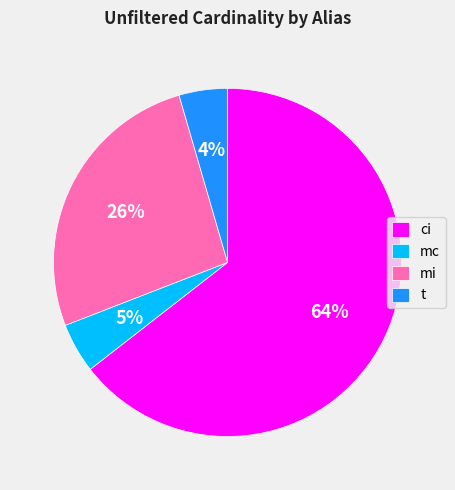

Count the number of slices in the pie.

4